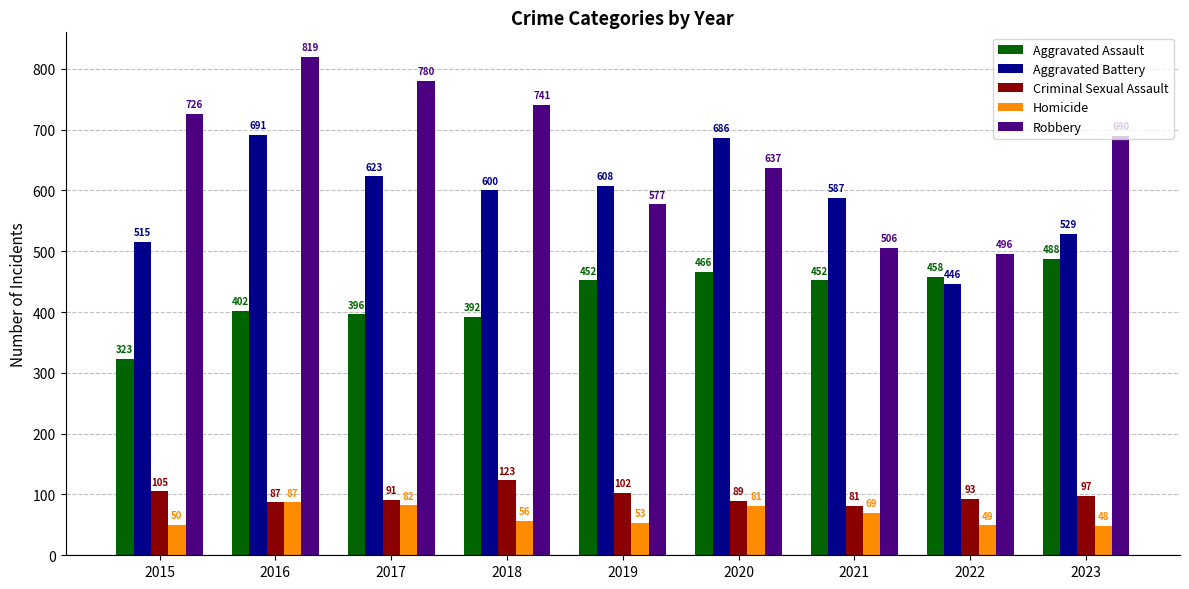

What is the greatest value displayed?

819